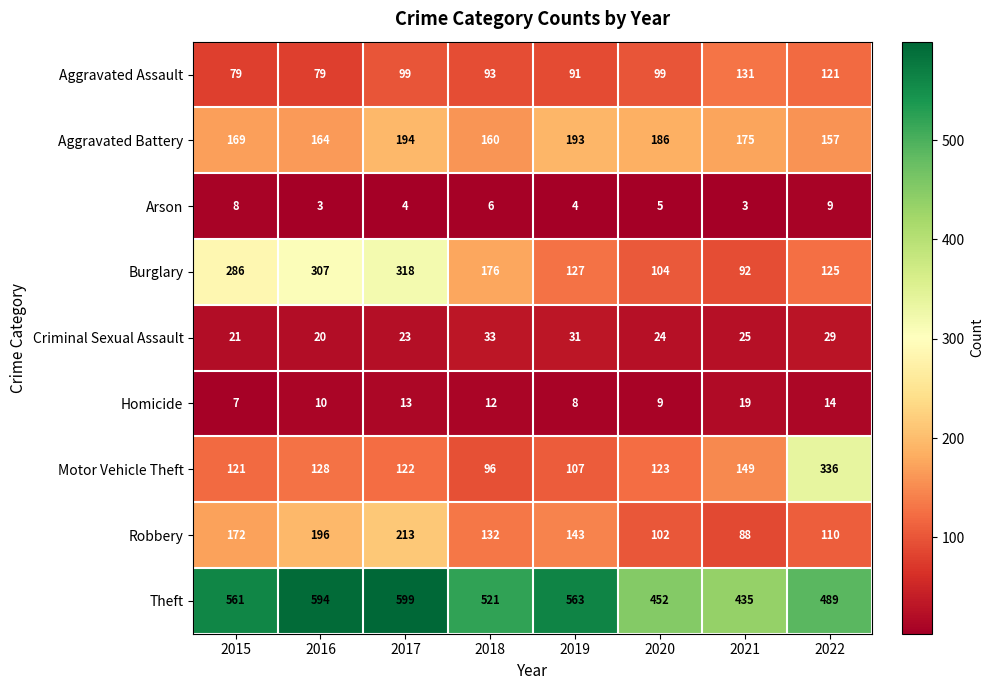

The Motor Vehicle Theft series shows 107 at 2019. True or false?

True